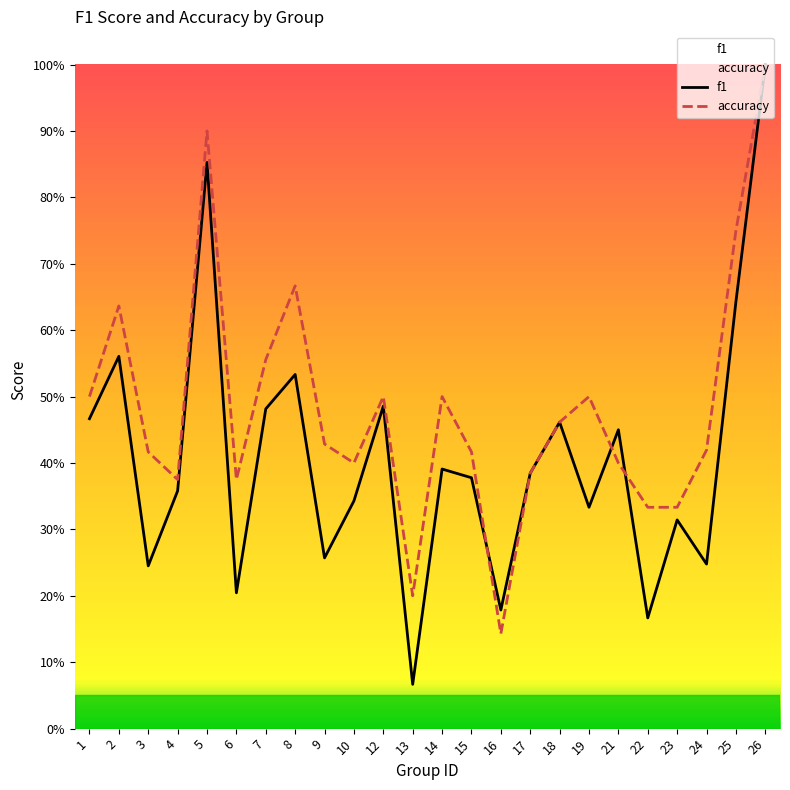

Where is f1 nearest to the value 0?

13